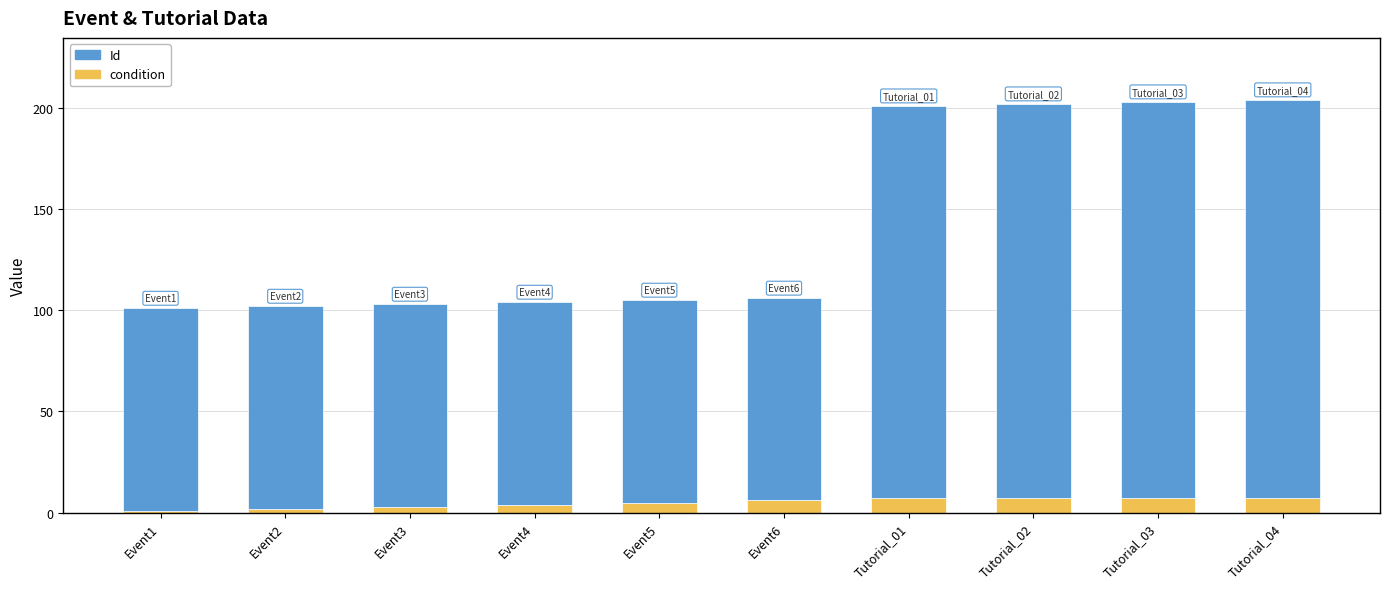

The condition series shows 5 at Event5. True or false?

True